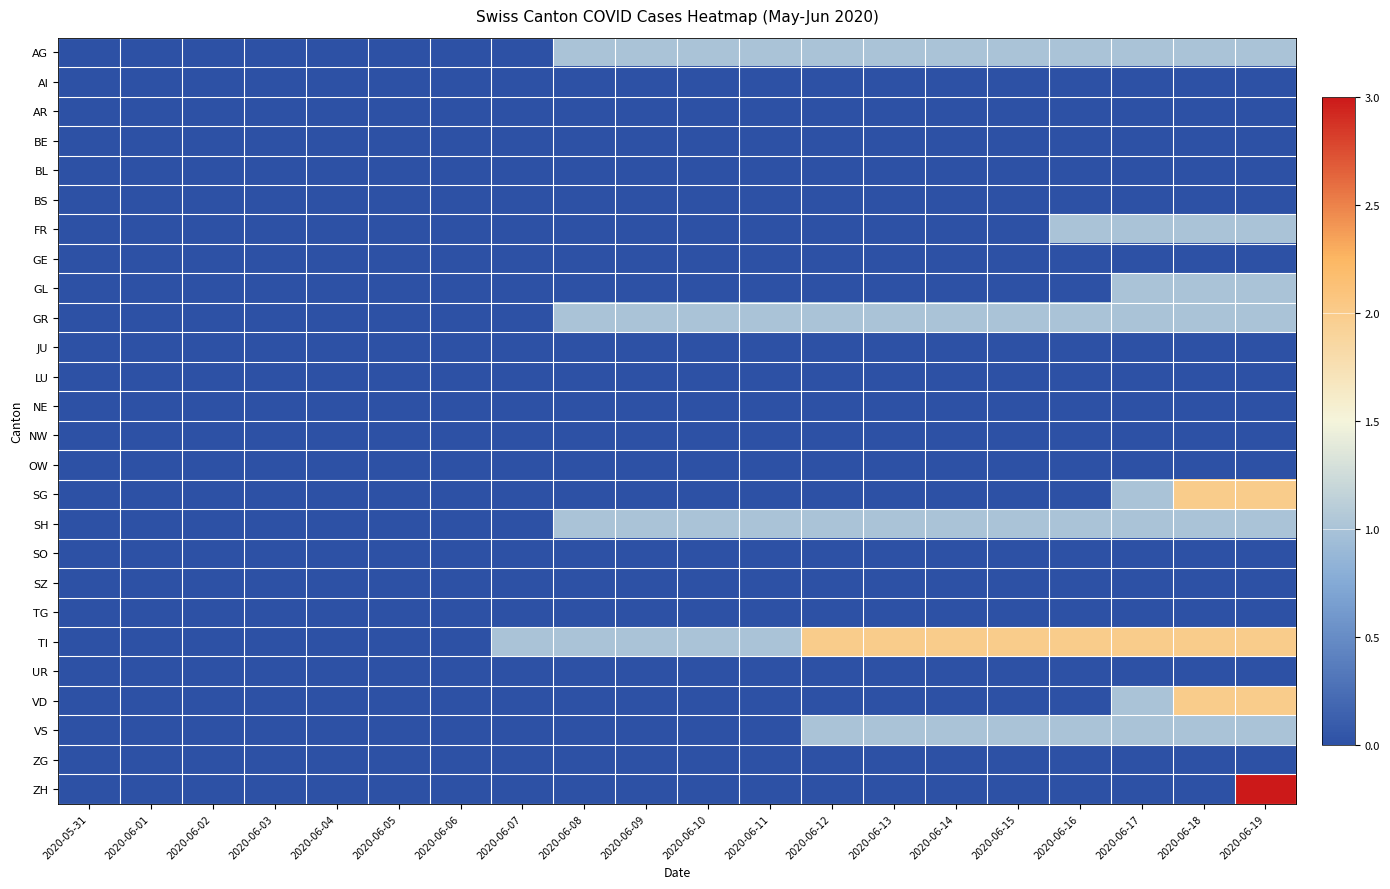

Which series changed the most between 2020-06-01 and 2020-06-10?

AG